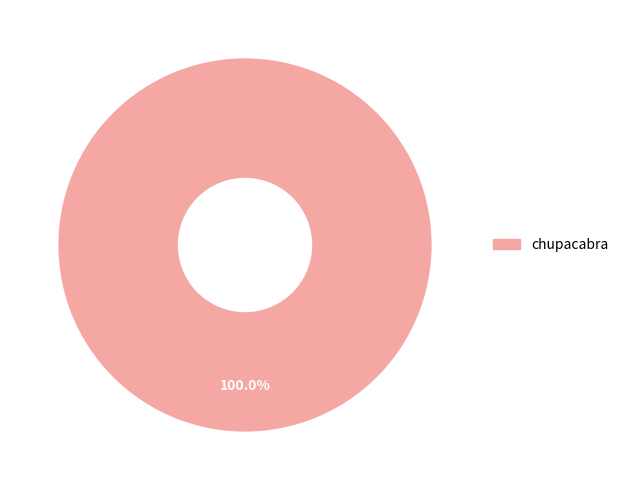

How many slices are in this pie chart?

1